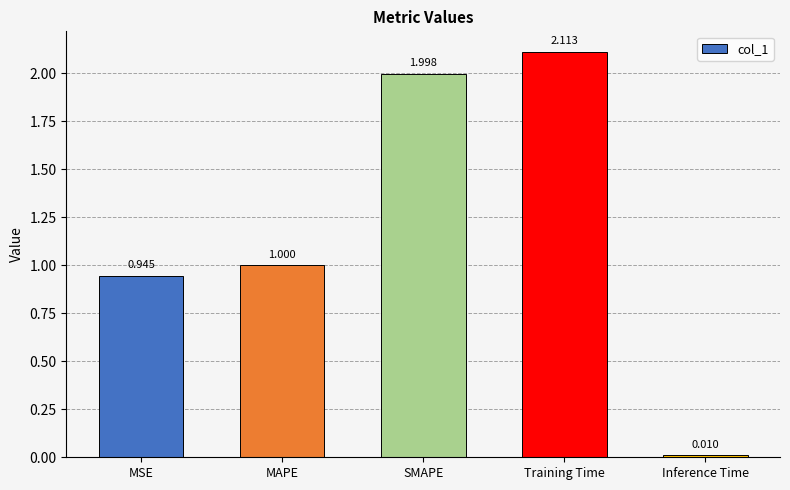

Which category has the lowest value across all series?

Inference Time